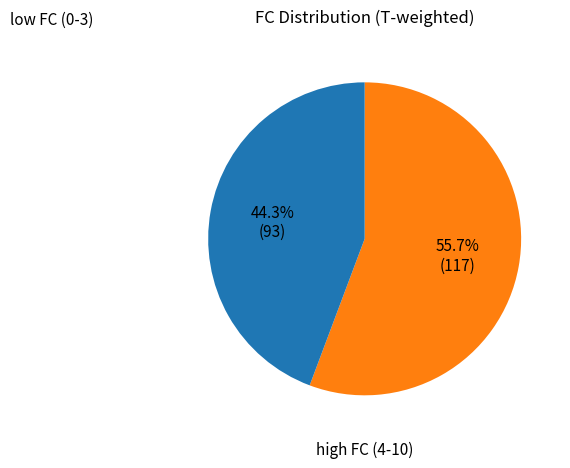

Is there a majority slice in this chart?

Yes